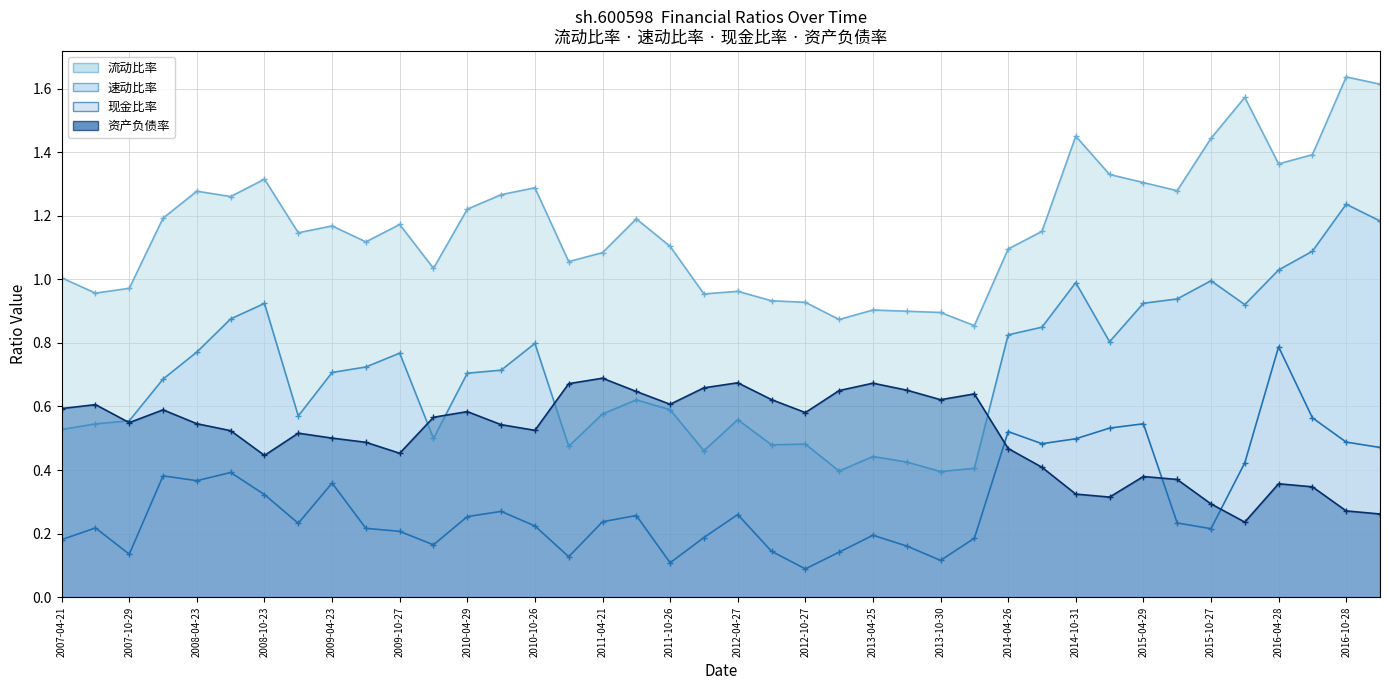

Which series has the largest total across all categories?

流动比率